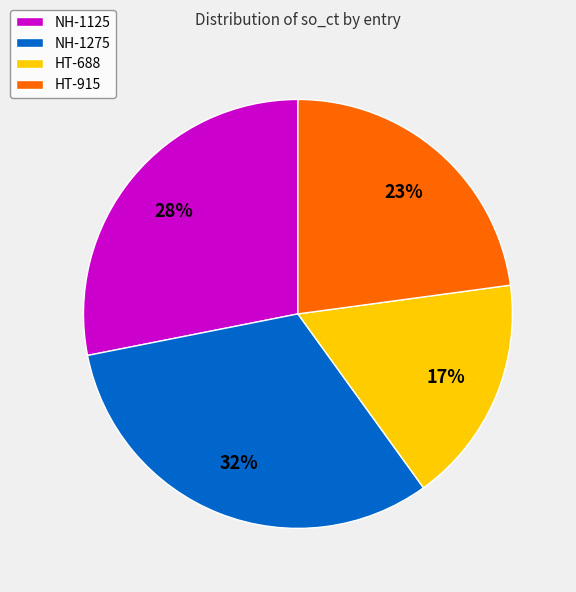

Does HT-915 represent more than half of the total?

No